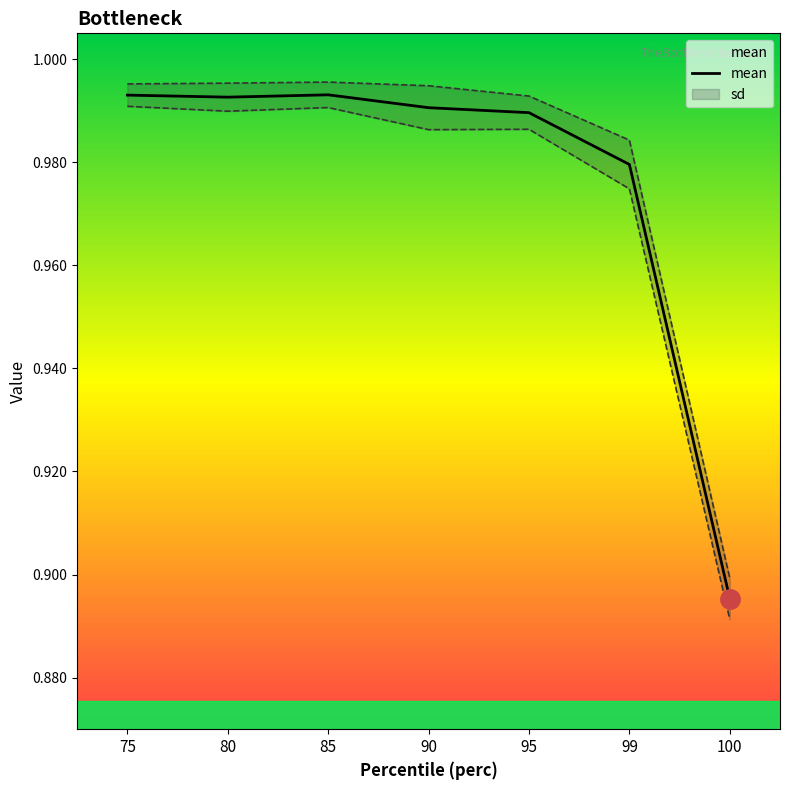

Reading right to left, extract all data points from this chart.

100=0.9	99=1.0	95=1.0	90=1.0	85=1.0	80=1.0	75=1.0